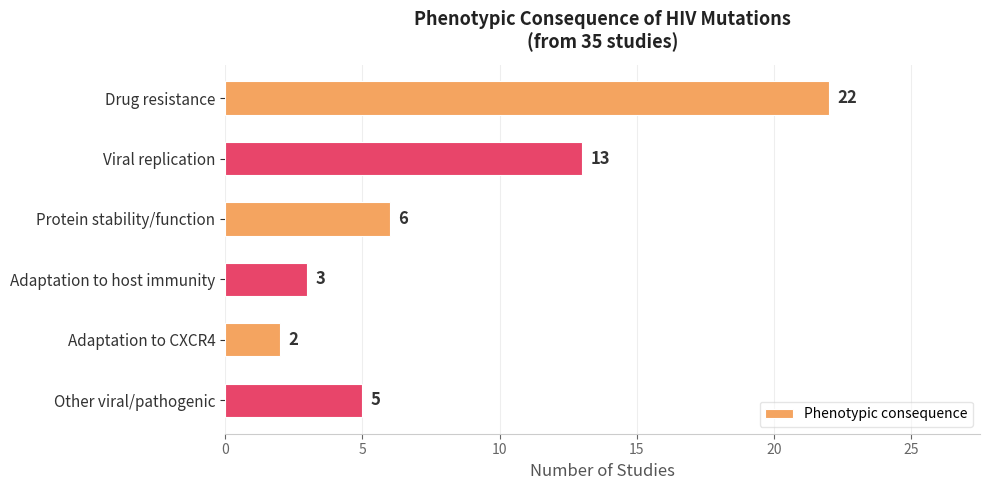

Where is the data nearest to the value 12?

Viral replication